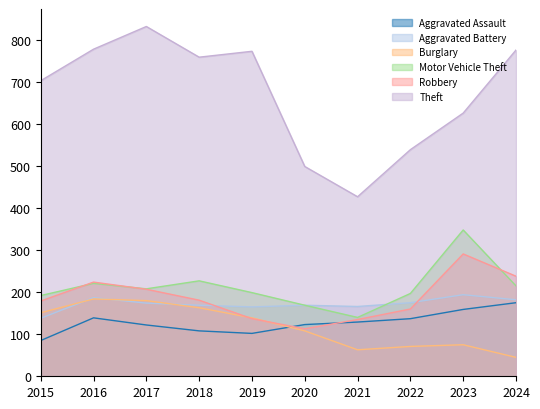

Reading left to right, what are all the values shown in this chart?

Aggravated Assault: 2015=85	2016=139	2017=122	2018=108	2019=102	2020=123	2021=129	2022=137	2023=159	2024=175
Aggravated Battery: 2015=138	2016=187	2017=174	2018=169	2019=165	2020=169	2021=166	2022=175	2023=194	2024=182
Burglary: 2015=151	2016=184	2017=180	2018=163	2019=139	2020=108	2021=63	2022=71	2023=75	2024=45
Motor Vehicle Theft: 2015=192	2016=221	2017=208	2018=227	2019=199	2020=169	2021=140	2022=197	2023=348	2024=215
Robbery: 2015=179	2016=224	2017=207	2018=181	2019=137	2020=113	2021=135	2022=160	2023=291	2024=238
Theft: 2015=703	2016=778	2017=832	2018=759	2019=773	2020=499	2021=427	2022=539	2023=626	2024=776